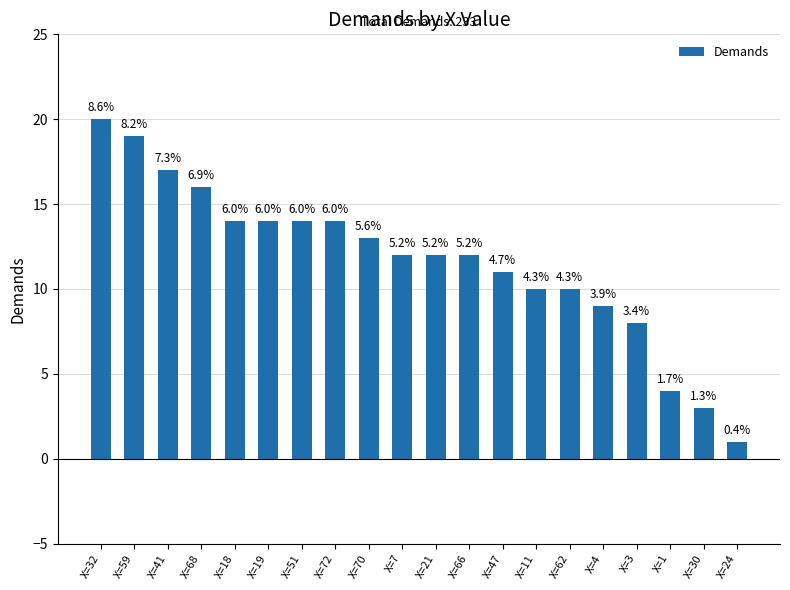

The value at X=19 is 19. True or false?

False